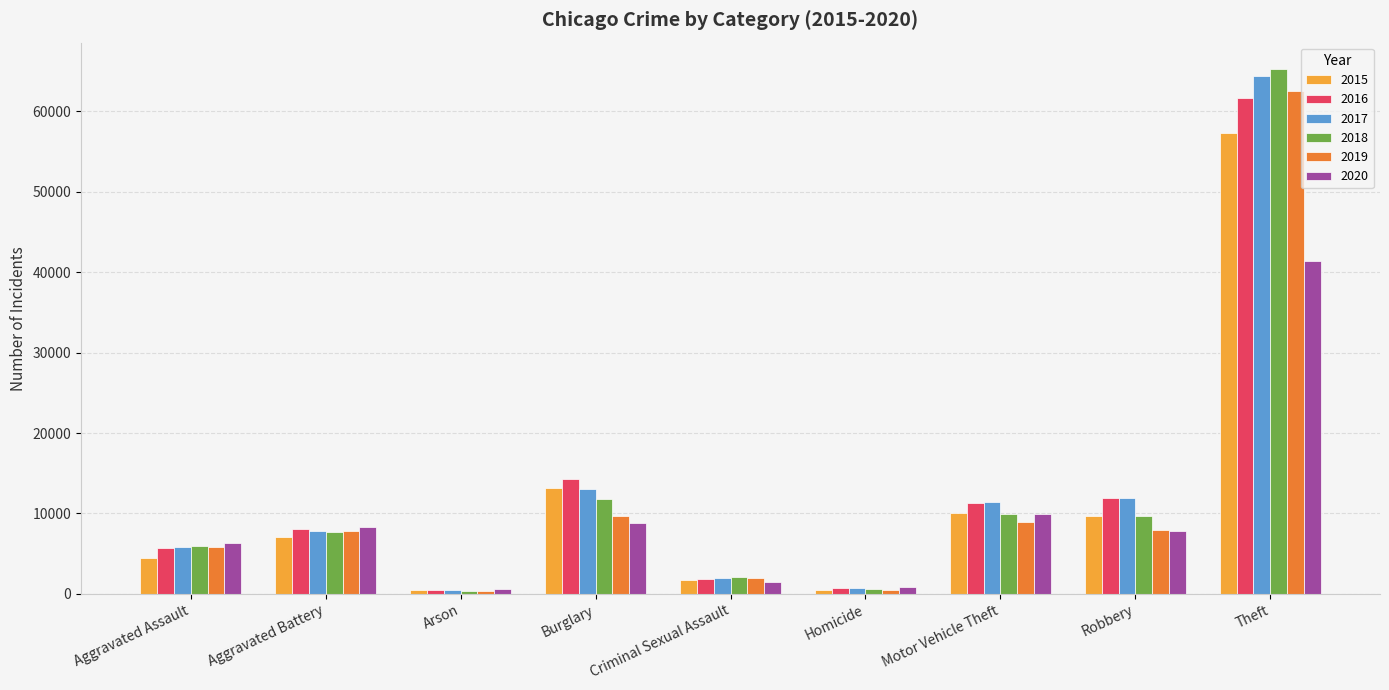

What is the difference between the 2017 values at Motor Vehicle Theft and Theft?

53006